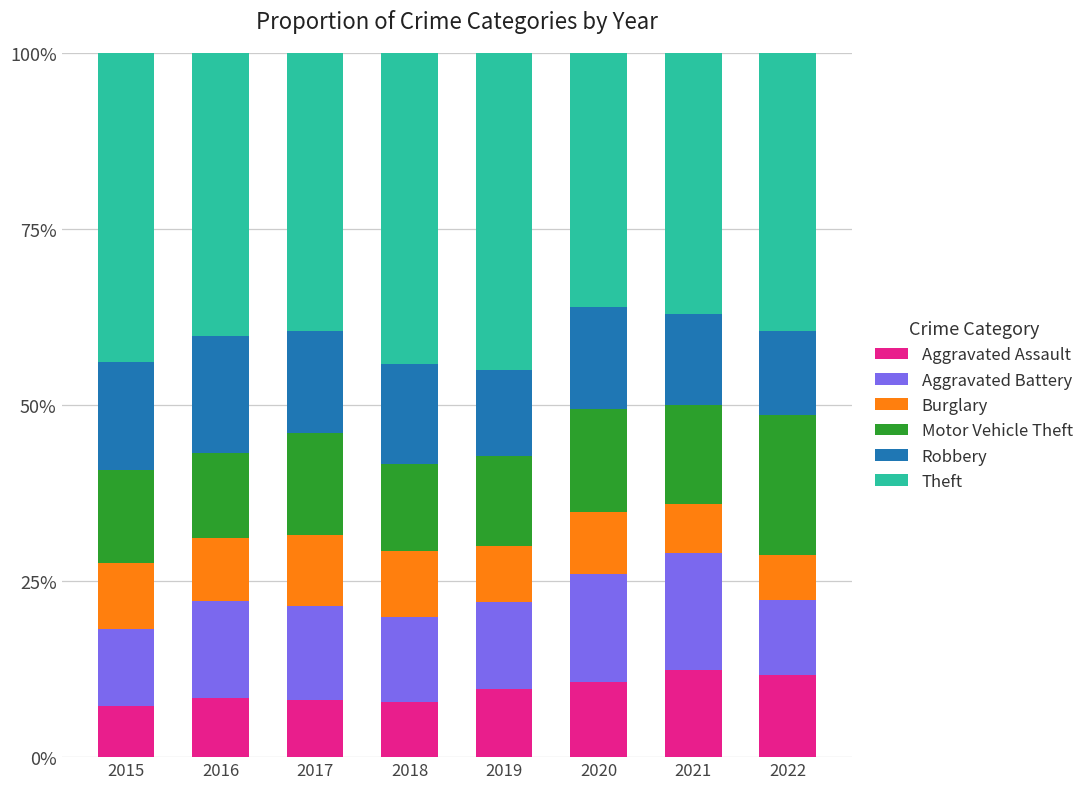

What is the average value of the Aggravated Assault series?

9.5